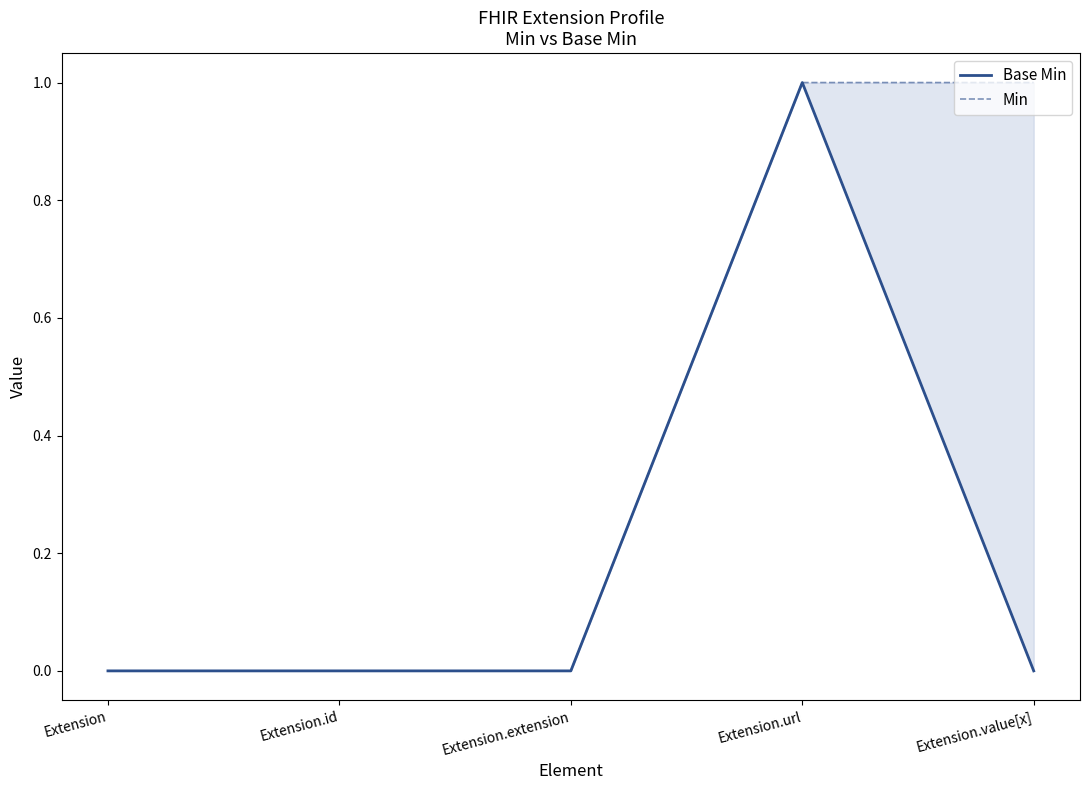

What is the difference between the maximum and minimum values in the Min series?

1